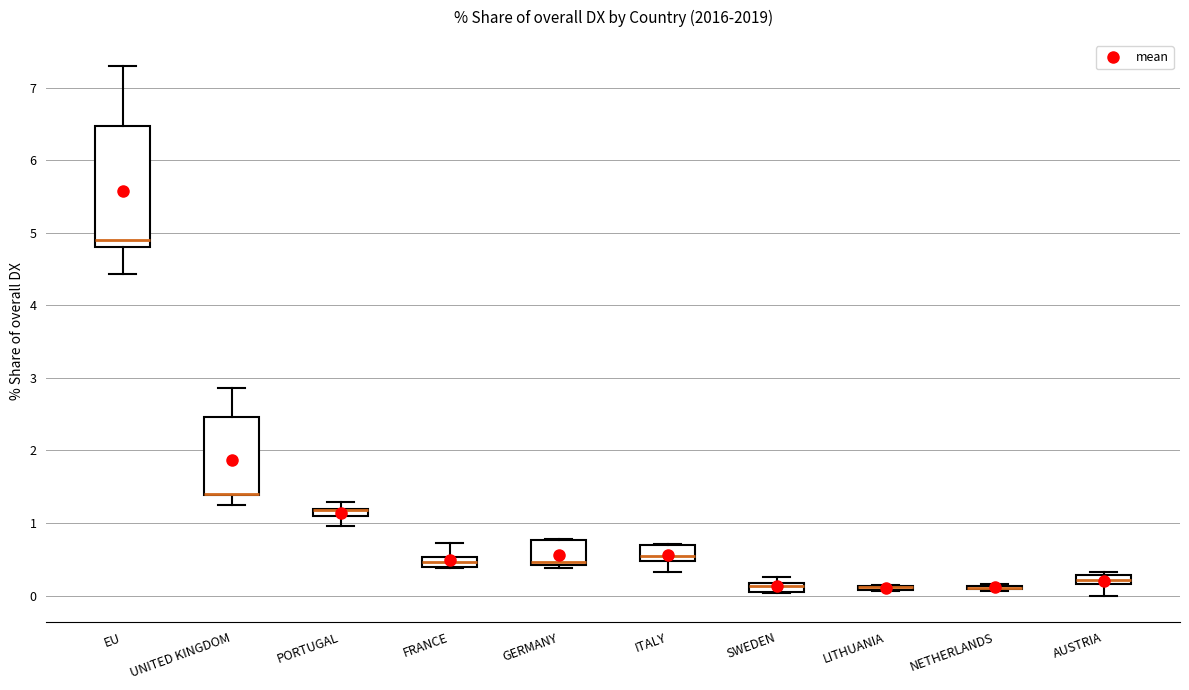

Where is the lower edge of the box for GERMANY on the y-axis? The values are not printed on the chart, so give them approximately, as read against the axis.

0.4